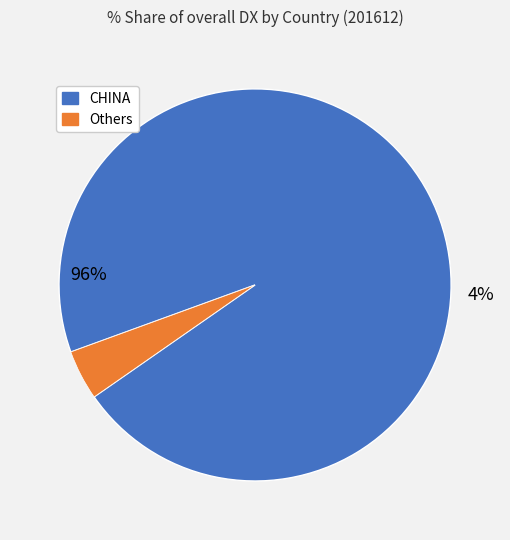

Which category has the biggest portion of the pie?

CHINA